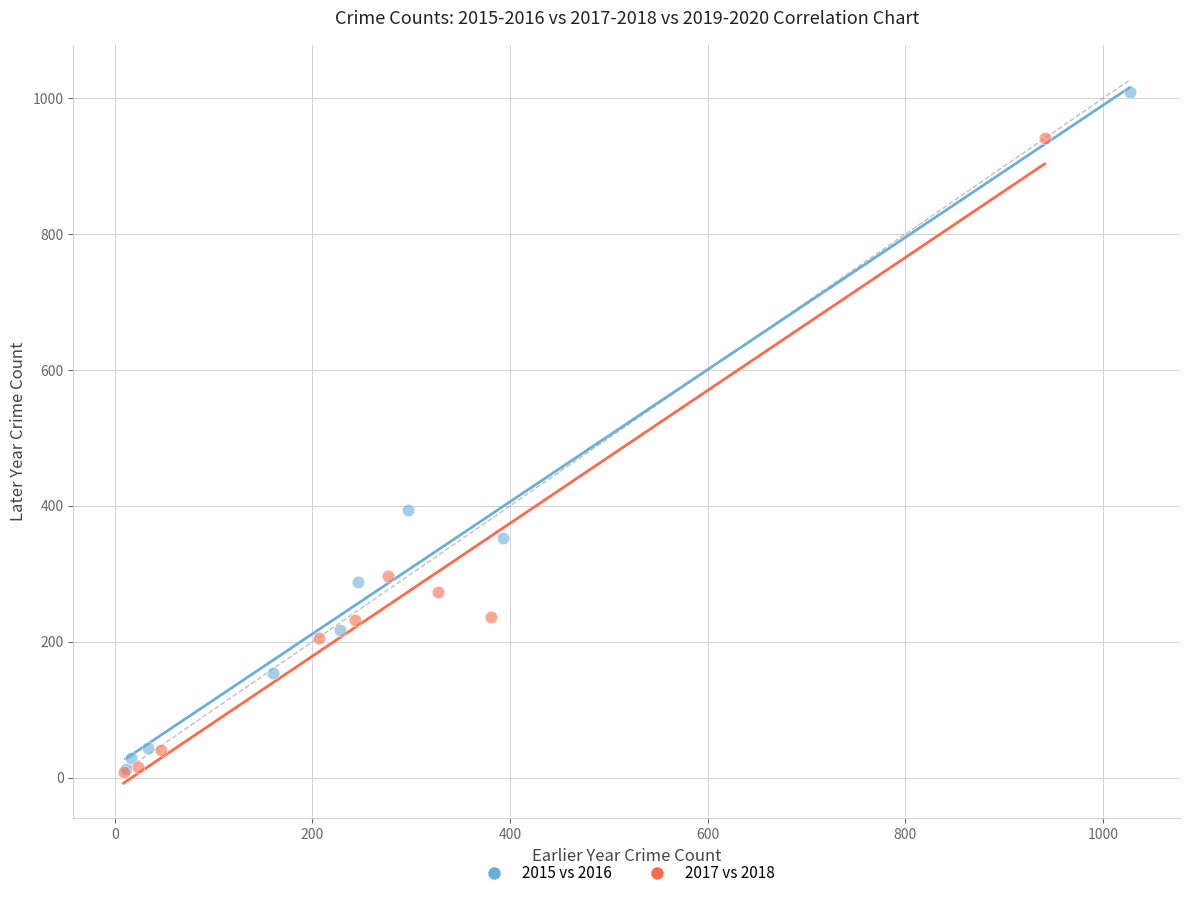

Which series has the largest Y range (max minus min)?

2015 vs 2016